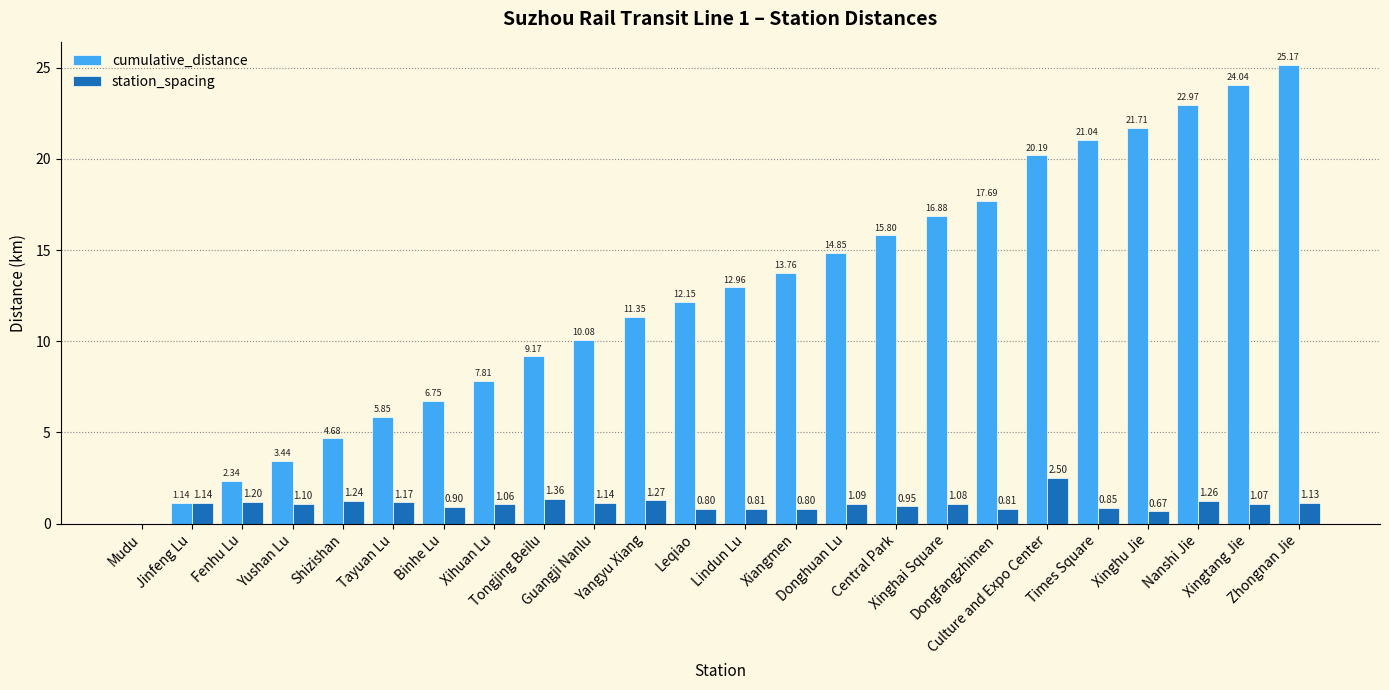

Which series has the largest total across all categories?

cumulative_distance